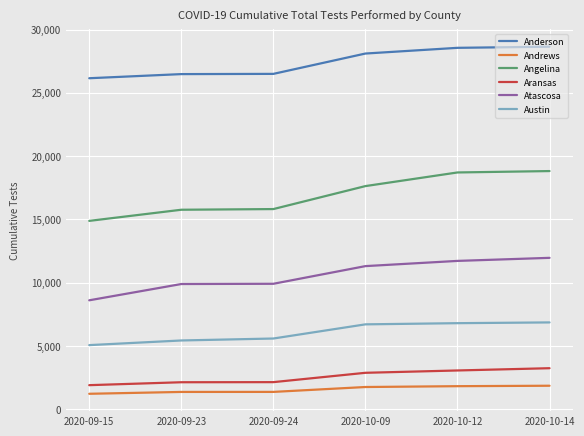

What is the difference between the maximum and minimum values in the Anderson series?

2491